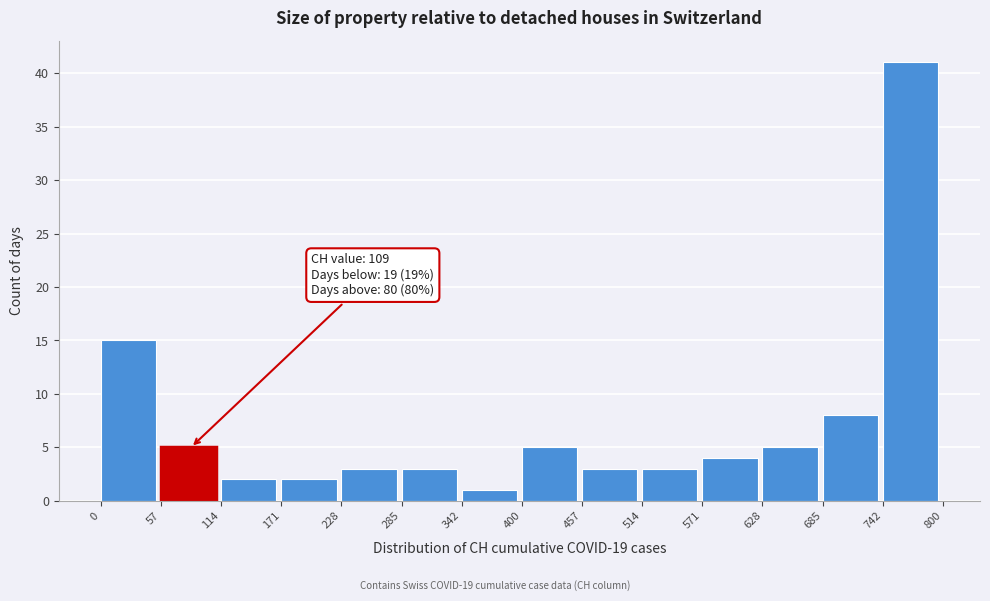

Which range on the x-axis has the tallest bar?

742 to 800